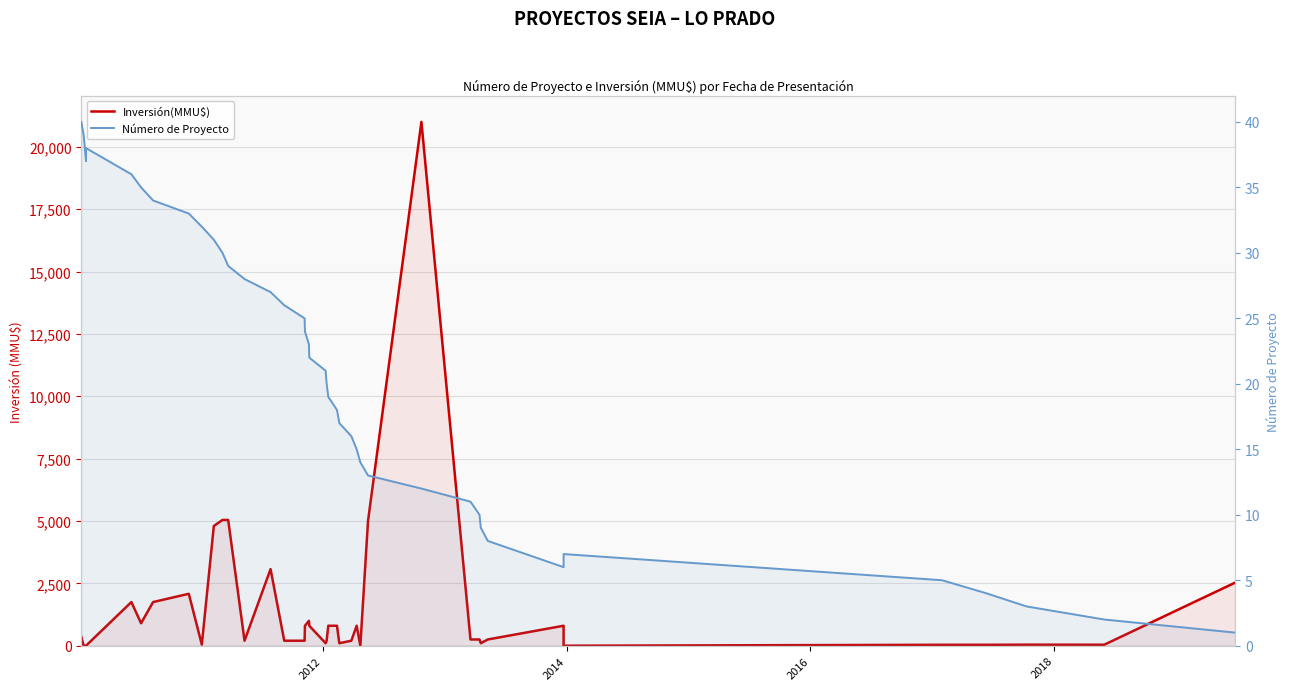

Which series has the largest total across all categories?

Inversión(MMU$)